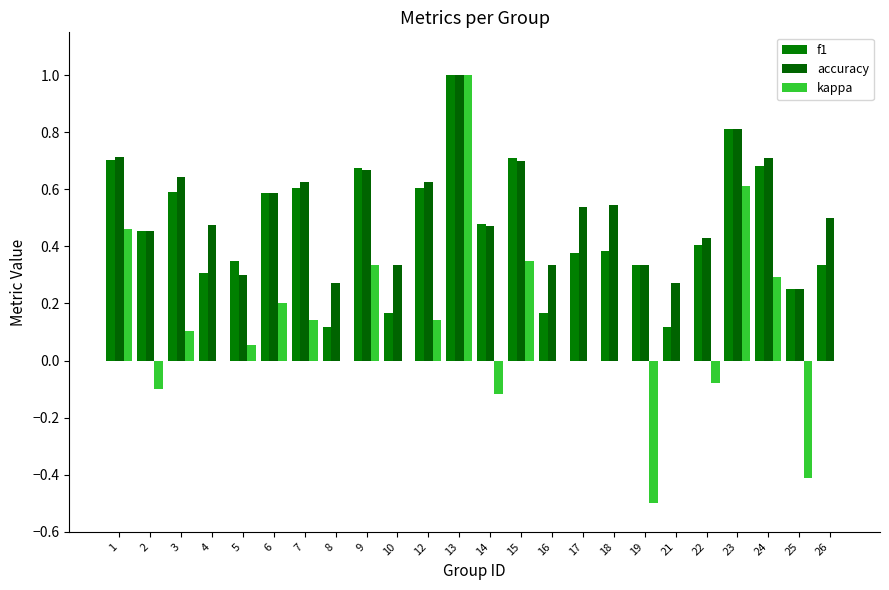

What is the value of the f1 bar at the 24th from the left?

0.3